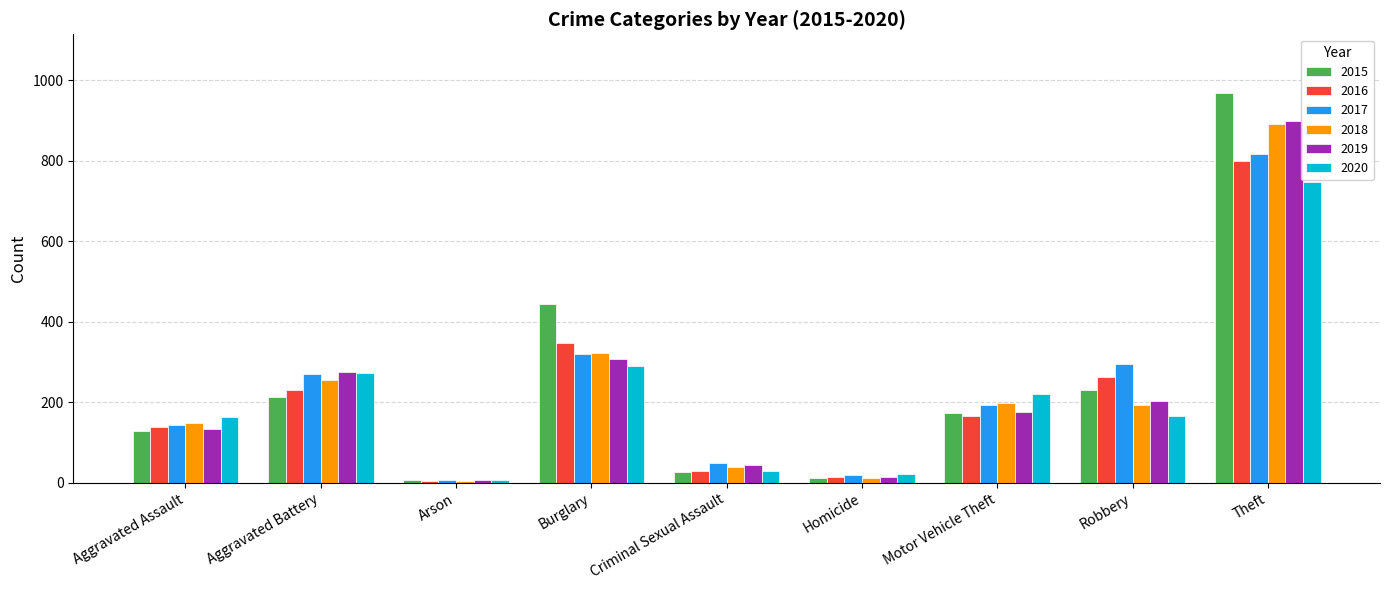

How many groups of bars are there?

9